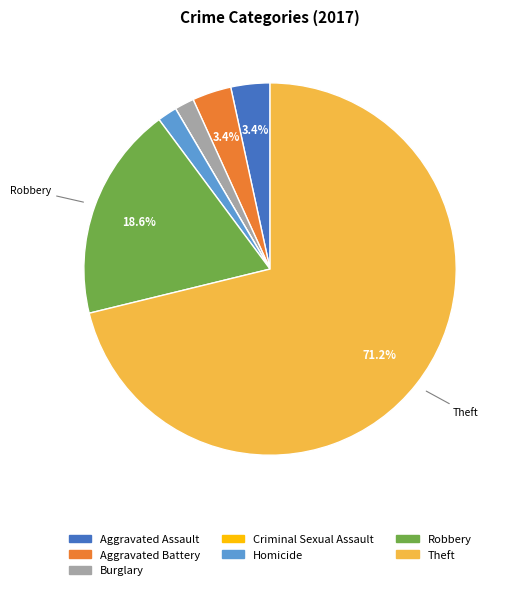

Is the sum of Homicide and Aggravated Assault greater than half?

No